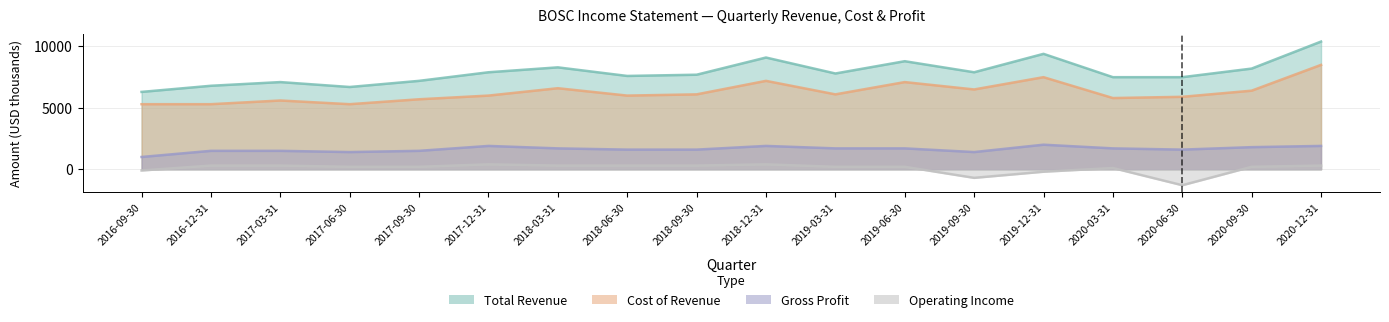

True or false: Total Revenue and Cost of Revenue intersect in this chart.

False